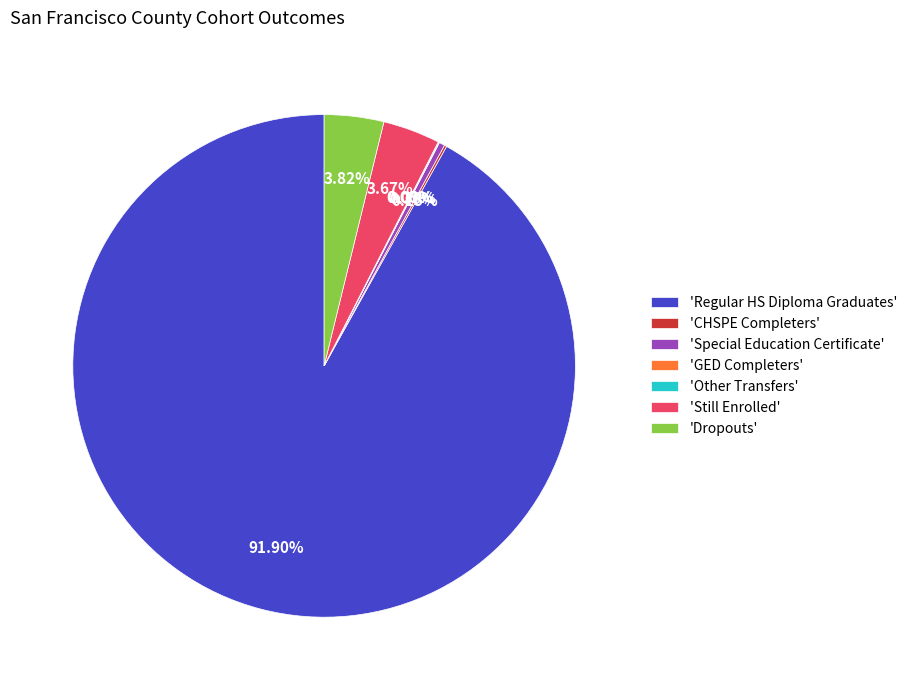

Which slice represents more than half of the pie?

'Regular HS Diploma Graduates'